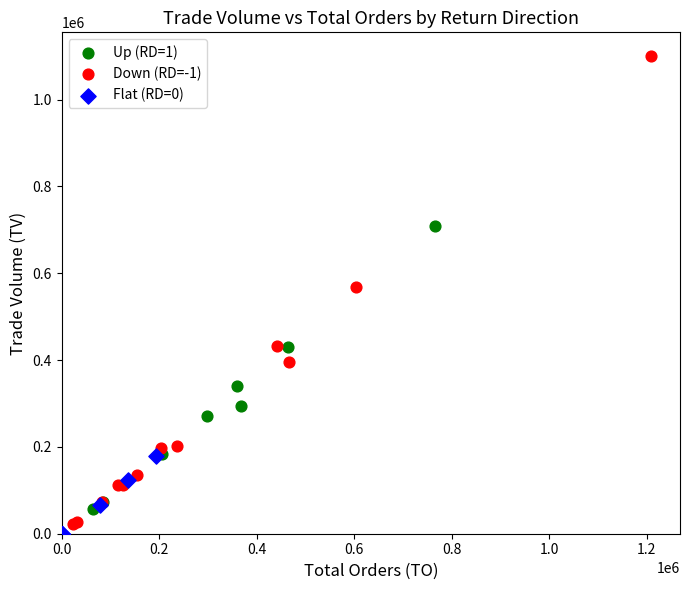

Which series contains the highest Y value?

Down (RD=-1)